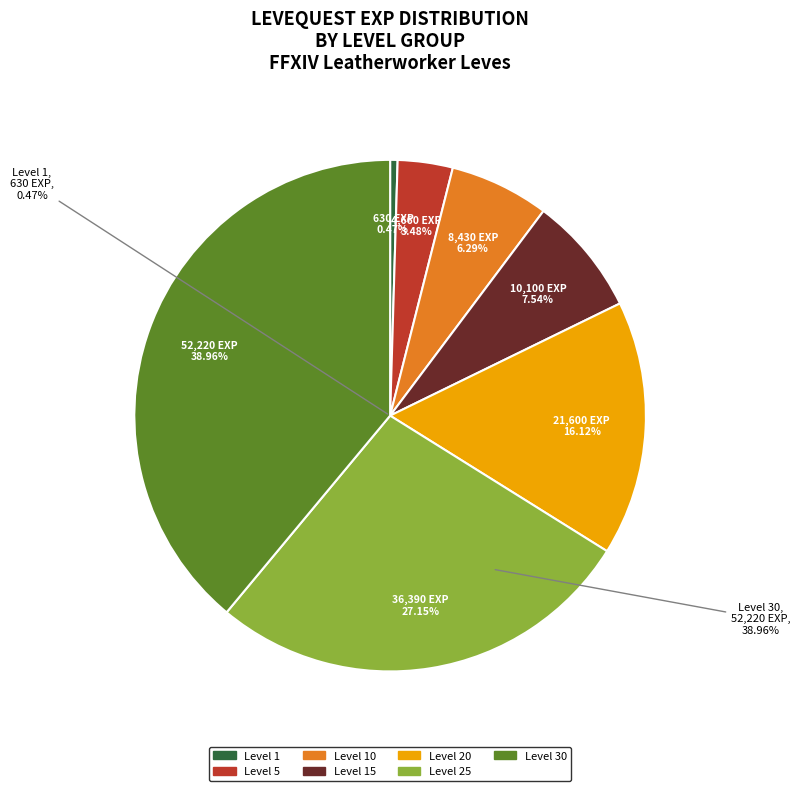

Which category has the biggest portion of the pie?

Level 30